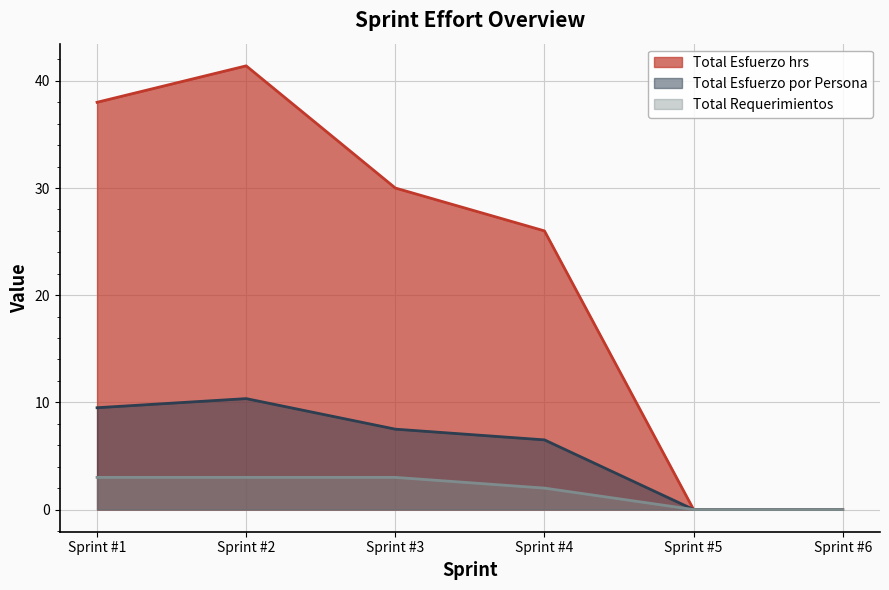

Which category has the highest value in the Total Esfuerzo por Persona series?

Sprint #2